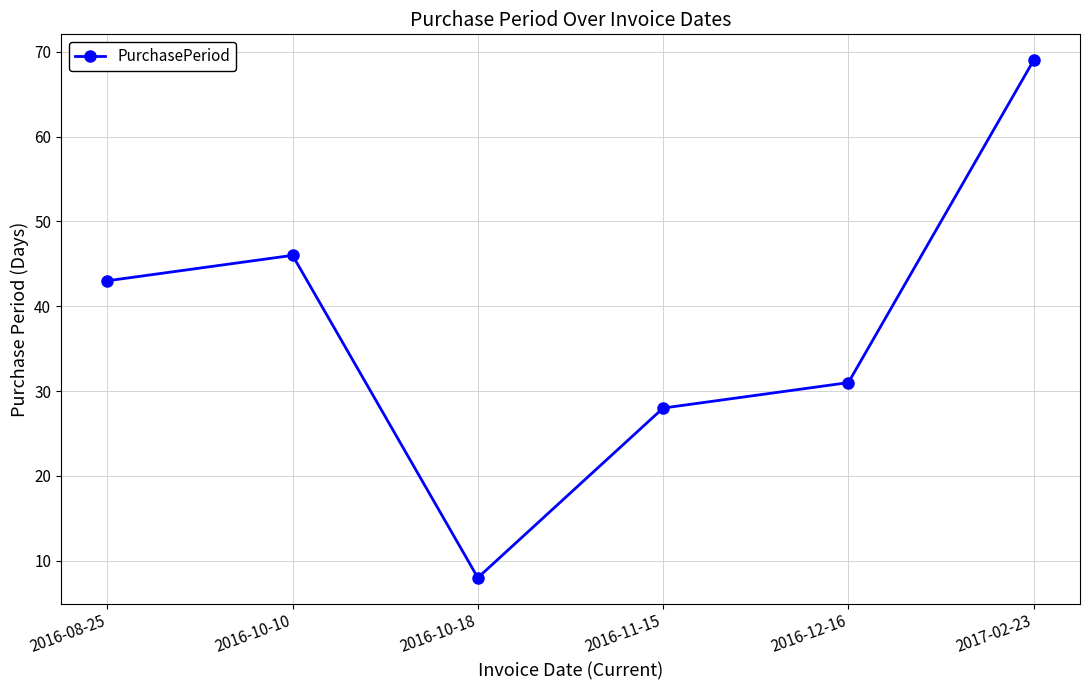

How many interior local peaks (higher than both neighbors) does the data have?

1